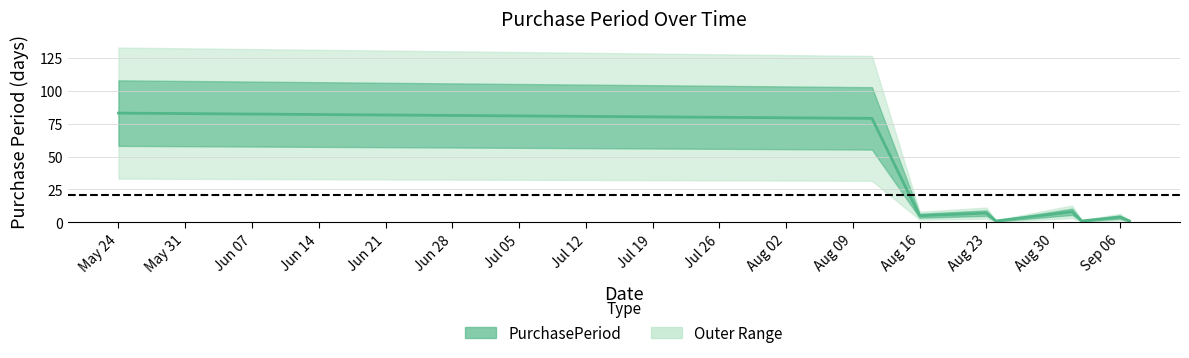

How many lines are shown in the chart?

1